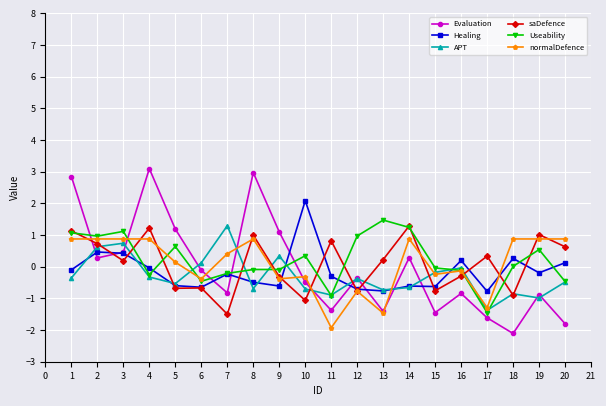

Where is the first local maximum for Useability?

3